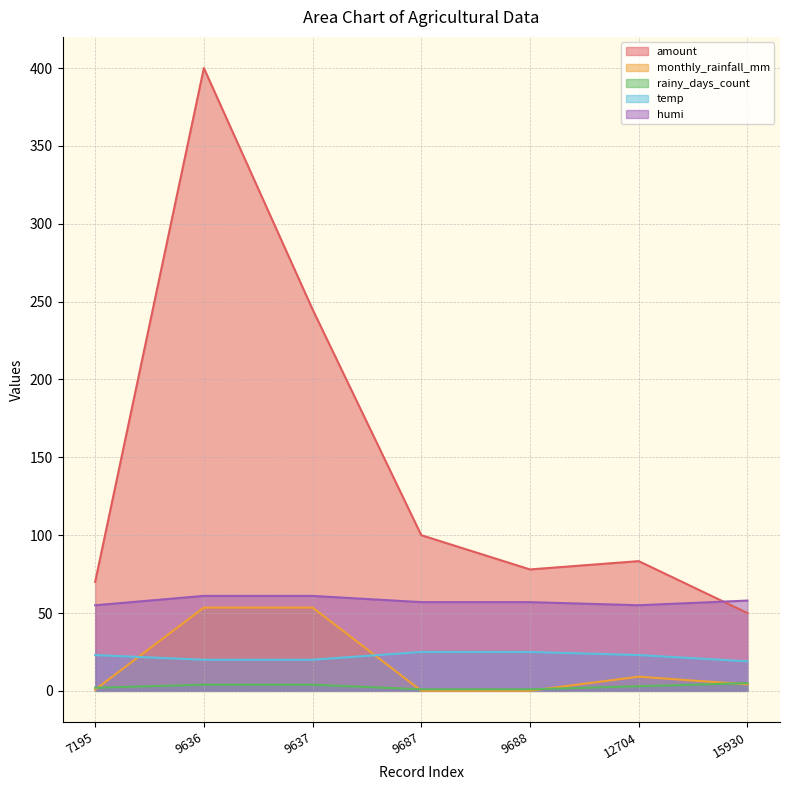

What is the sum of the monthly_rainfall_mm values at 15930 and 9688?

4.3